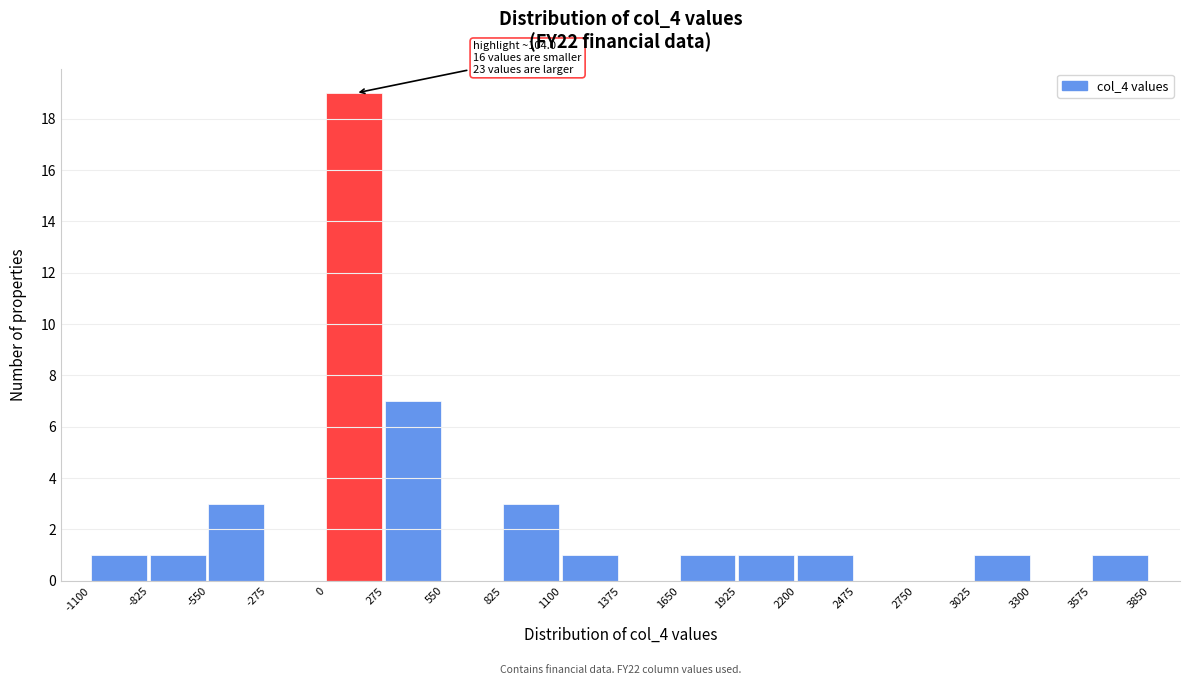

Which range on the x-axis has the tallest bar?

0 to 275